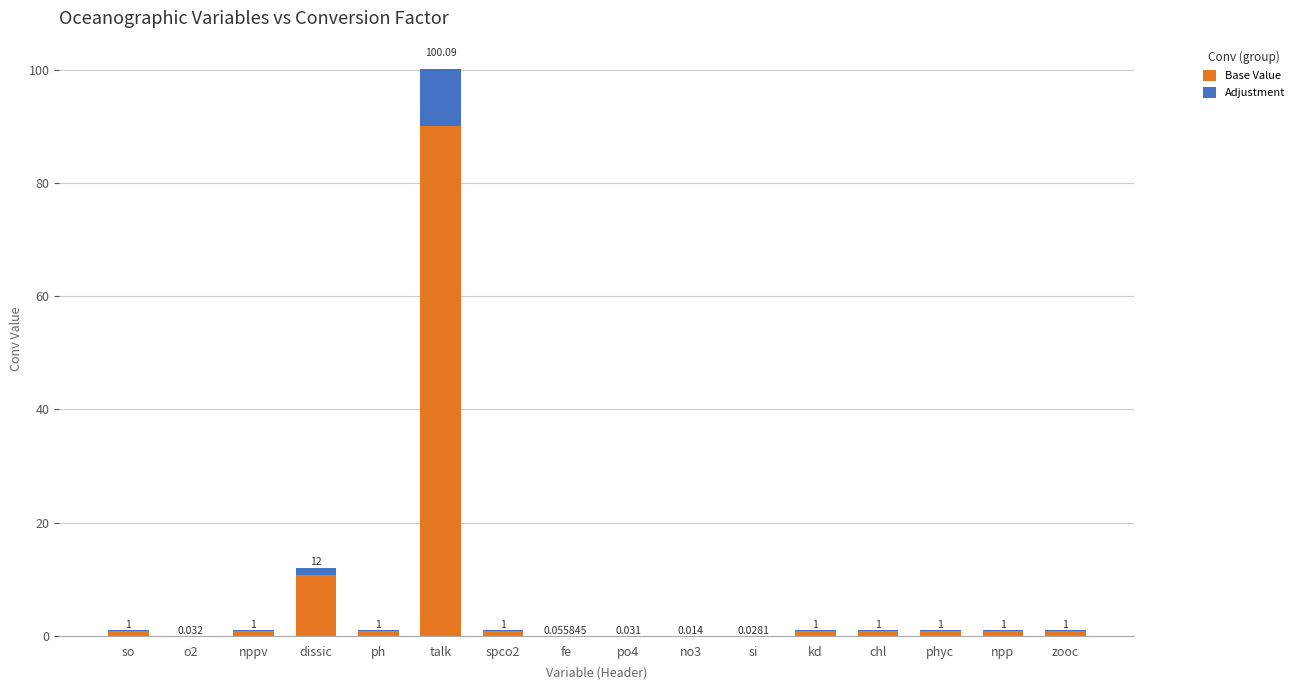

Does the chart contain stacked bars?

Yes